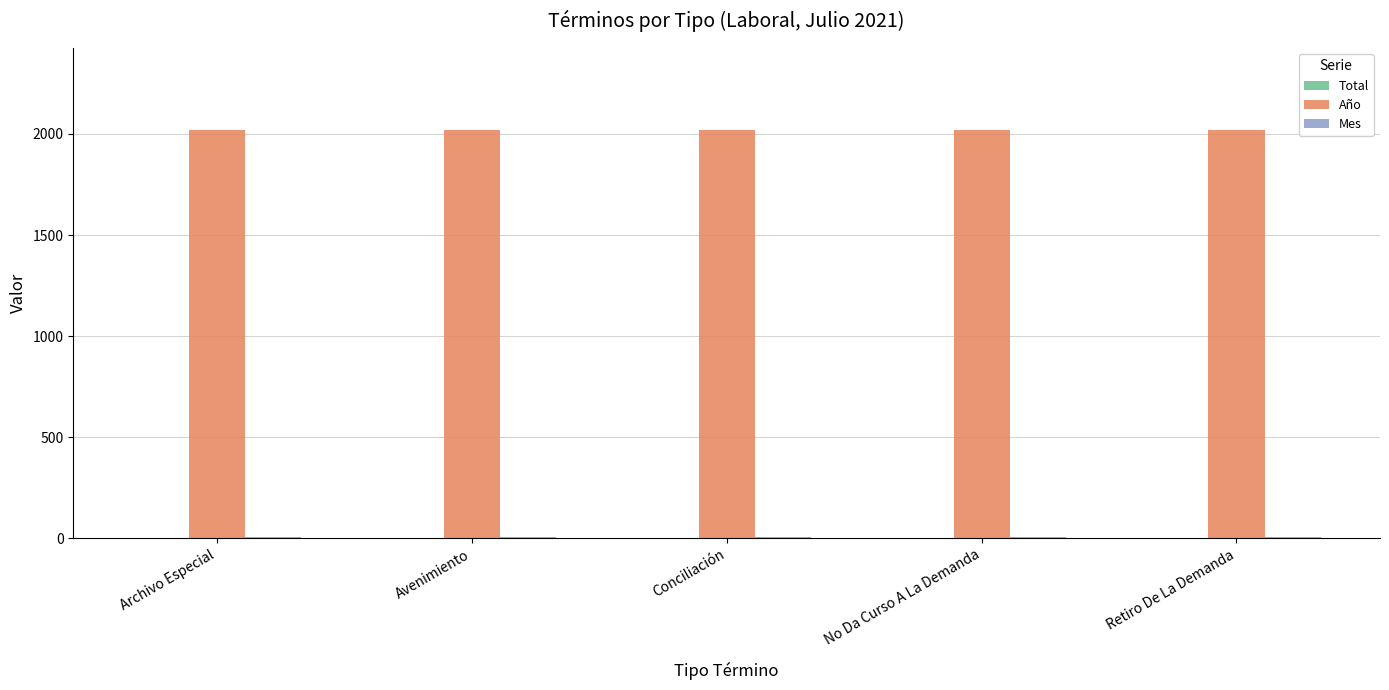

Which series has the largest total across all categories?

Año